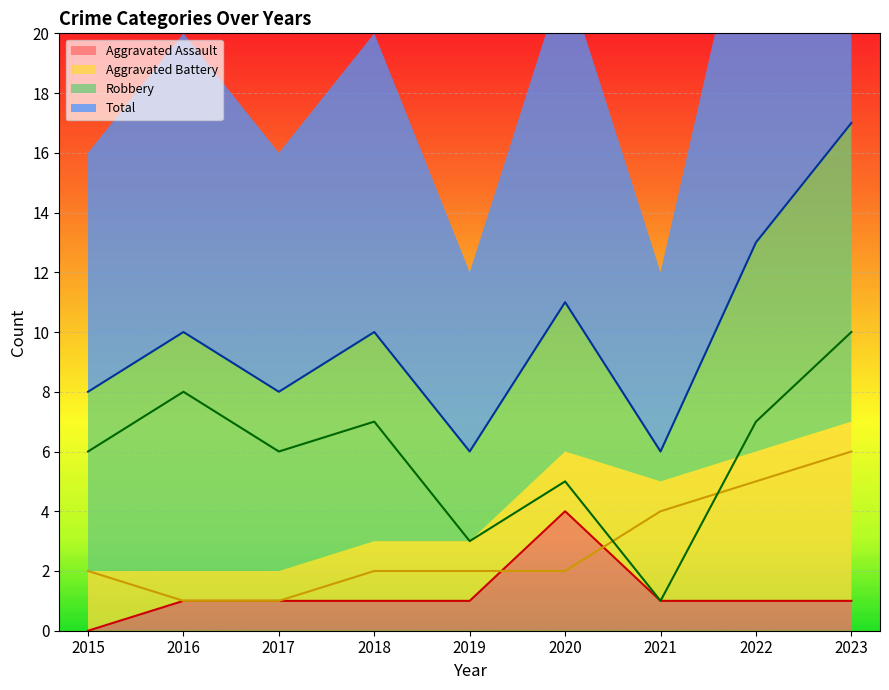

Which category has the highest value in the Total series?

2023